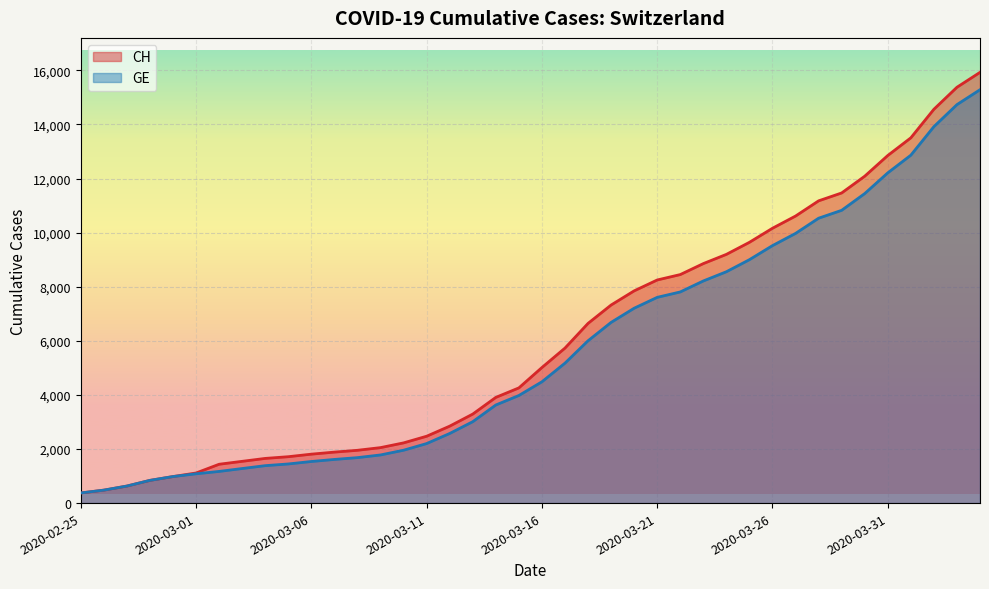

What is the label of the 14th point from the left?

2020-03-09